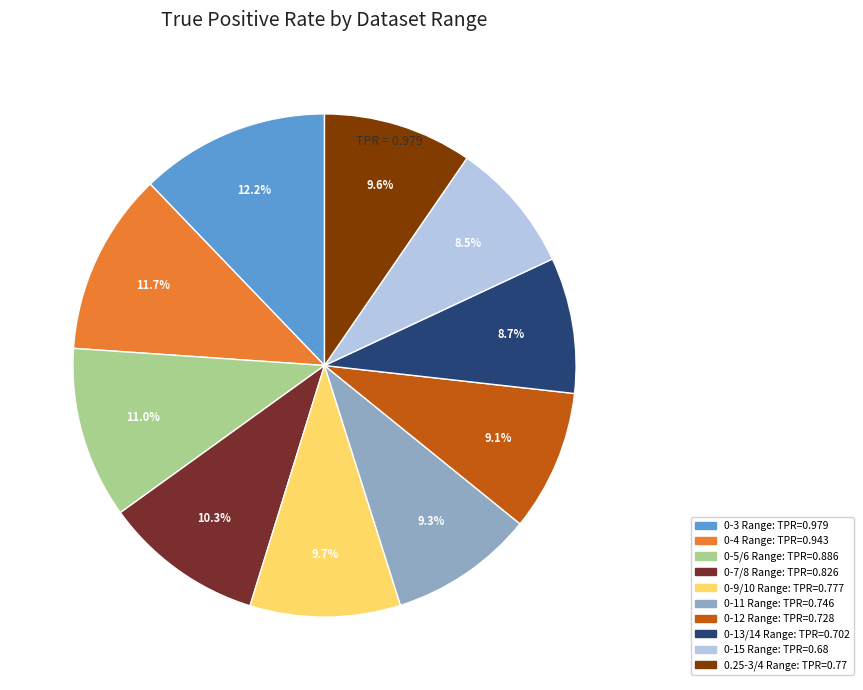

Count the number of slices in the pie.

10